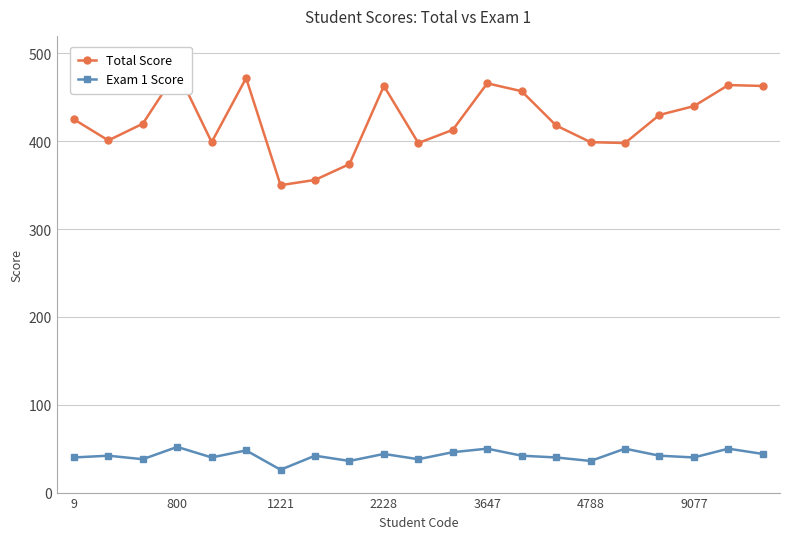

List the series in order of their peak value, highest first.

Total Score, Exam 1 Score